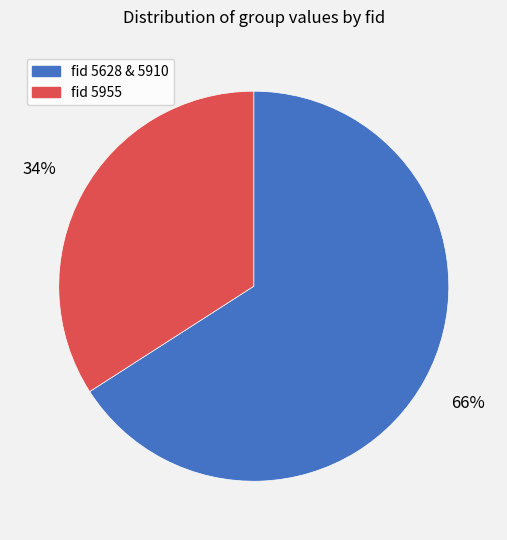

What percentage is the fid 5955 slice, to the nearest percent?

34%